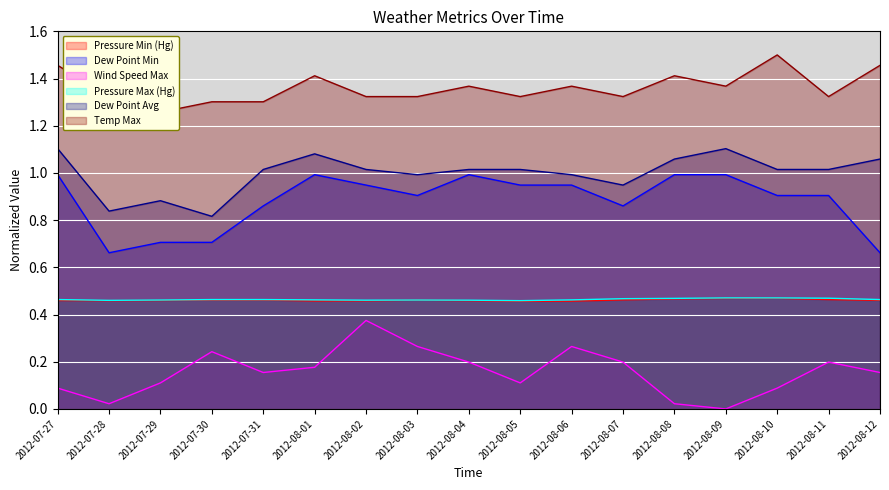

Is it true that Dew Point Avg equals 0.8 at 2012-07-30?

True